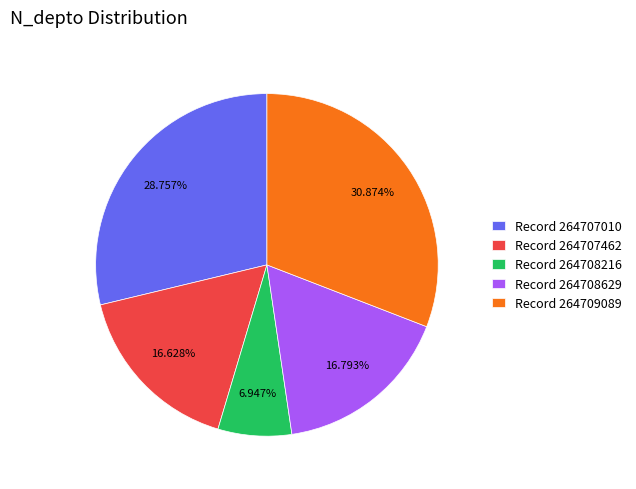

What is the ratio of the value at Record 264707462 to the value at Record 264707010?

0.6